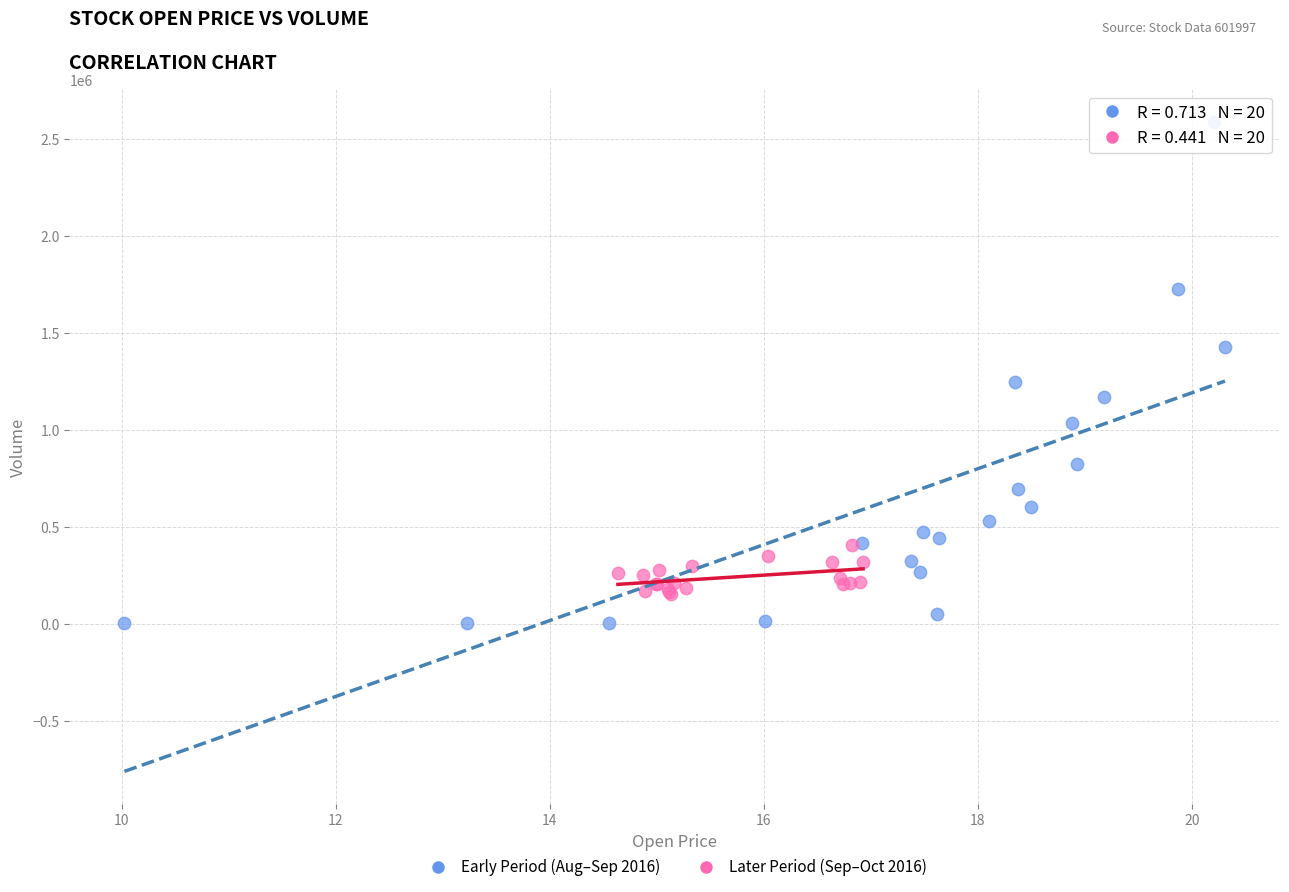

Which series has the widest spread of Y values?

Early Period (Aug–Sep 2016)